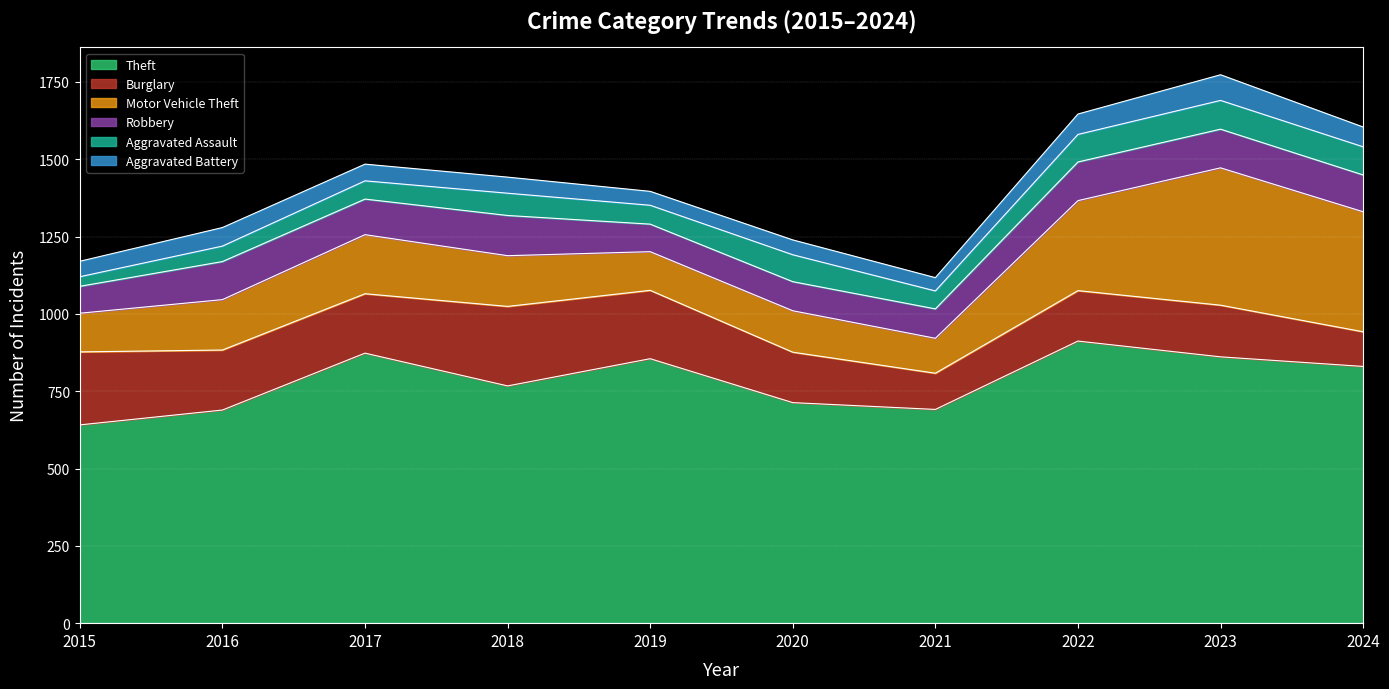

What is the highest value of the Aggravated Assault series?

93